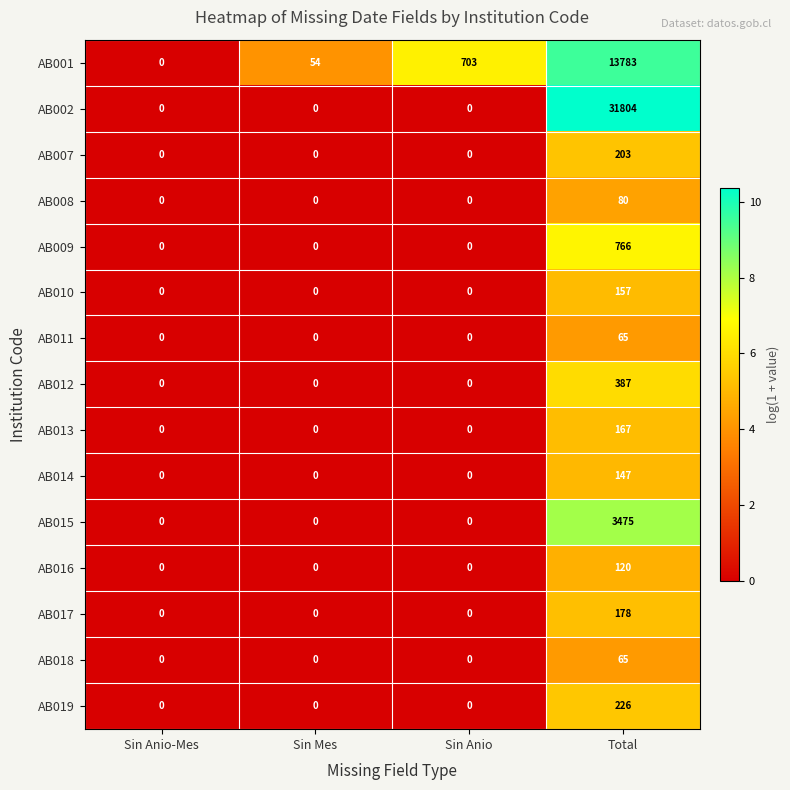

What is the greatest value displayed?

31804